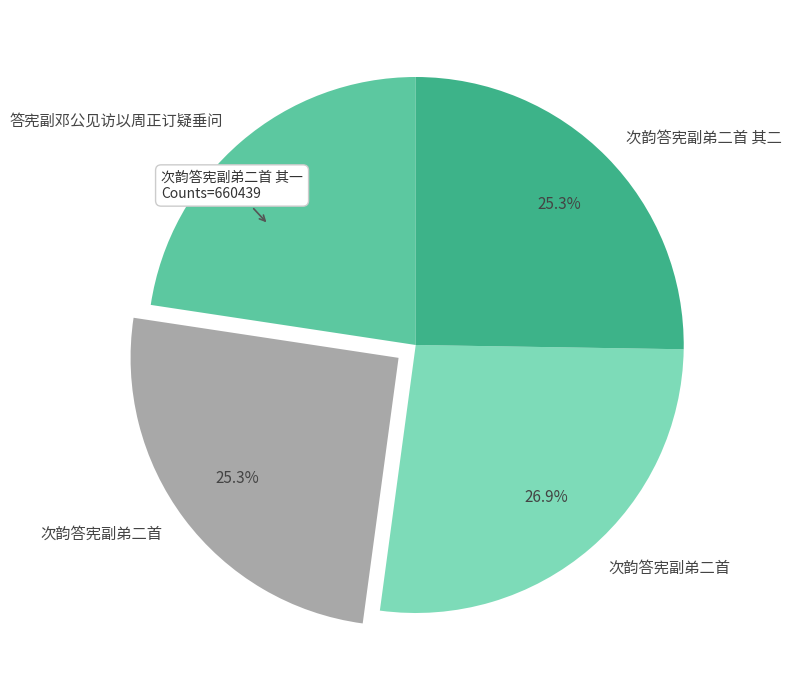

What percentage do 答宪副邓公见访以周正订疑垂问 and 次韵答宪副弟二首 其一 together represent?

47.9%